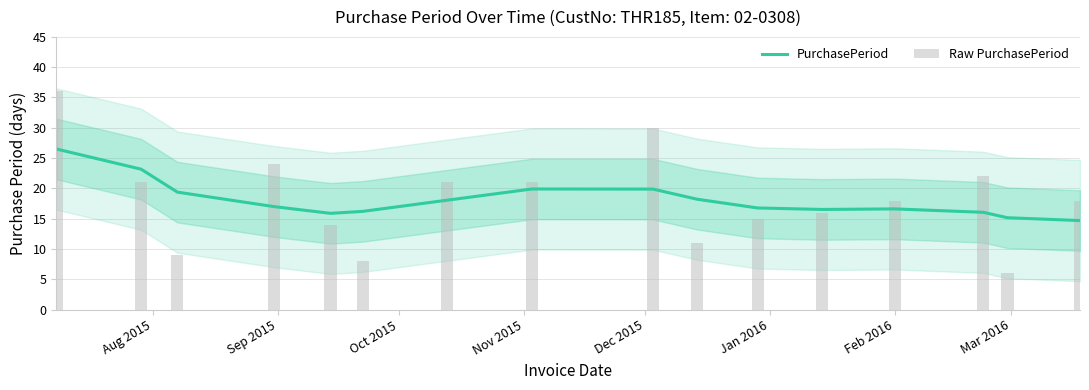

What is the sum of all Raw PurchasePeriod values?

290.0